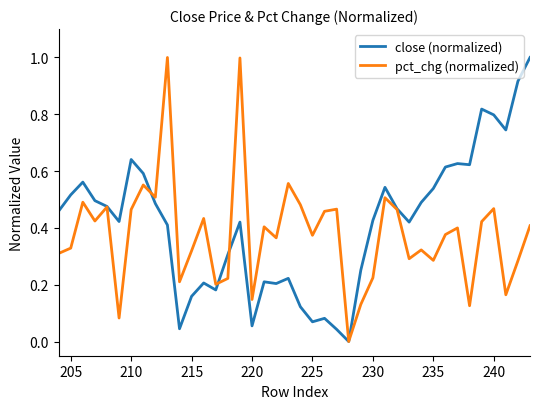

True or false: pct_chg (normalized) and close (normalized) intersect in this chart.

True